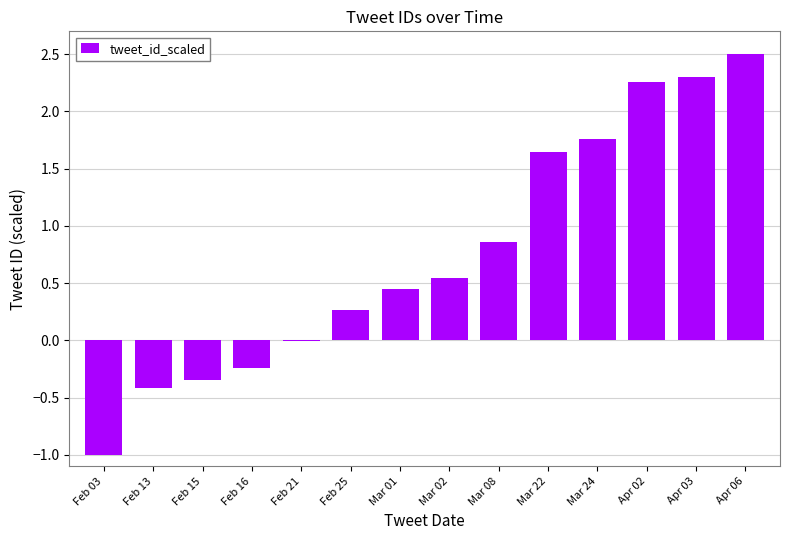

What is the greatest value displayed?

2.5